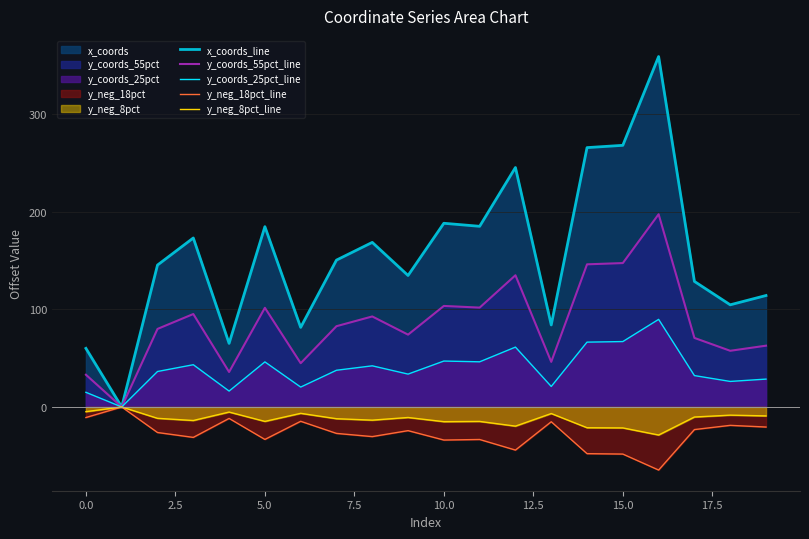

In x_coords_line, how many points are higher than both neighbors (excluding endpoints)?

6